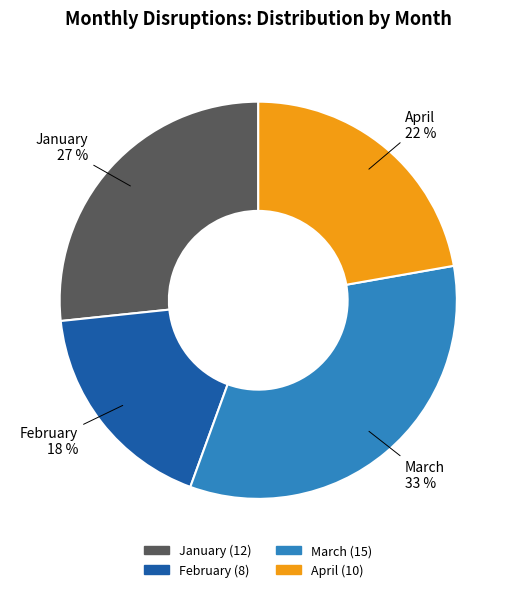

Do February and March together represent more than half of the pie?

Yes